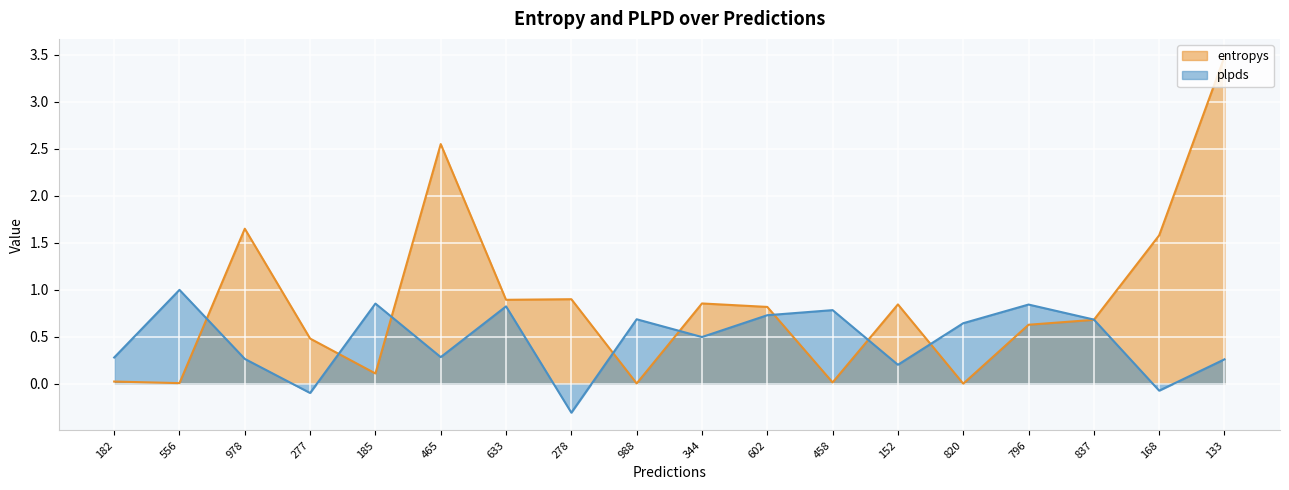

How many times do entropys and plpds cross each other?

9